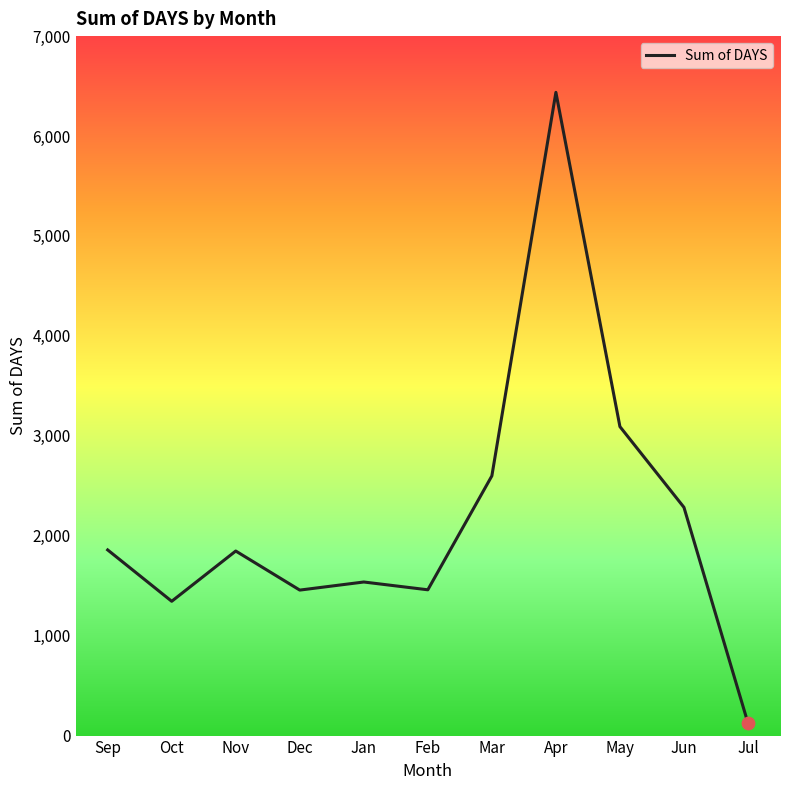

Which has a higher value, Oct or Nov?

Nov